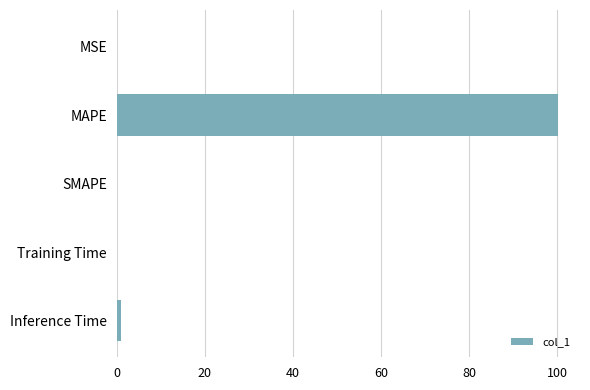

Which category has the highest value across all series?

MAPE